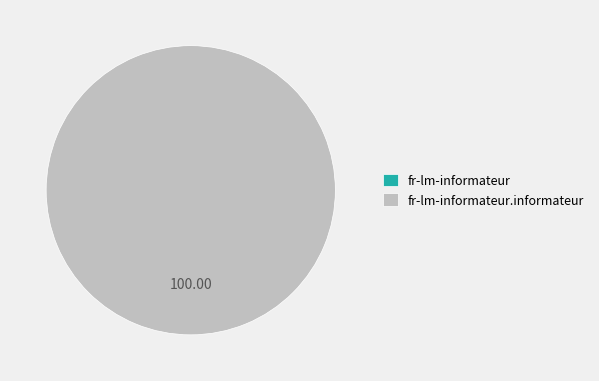

Does fr-lm-informateur.informateur represent more than half of the total?

Yes